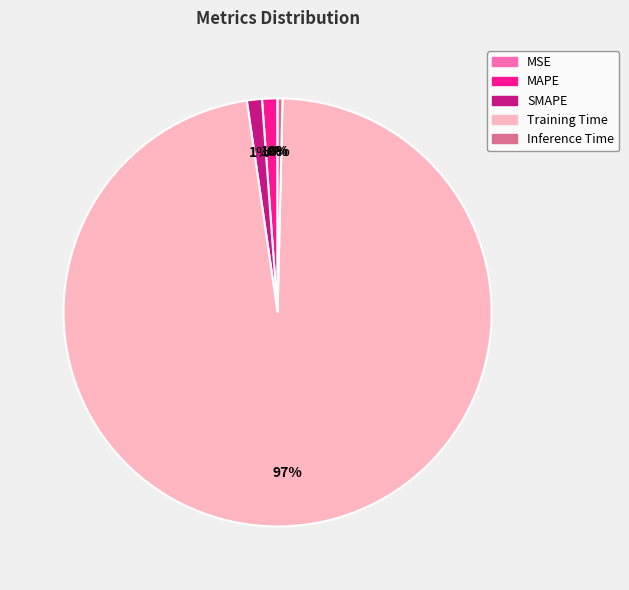

To the nearest percent, what is the average slice percentage?

20%